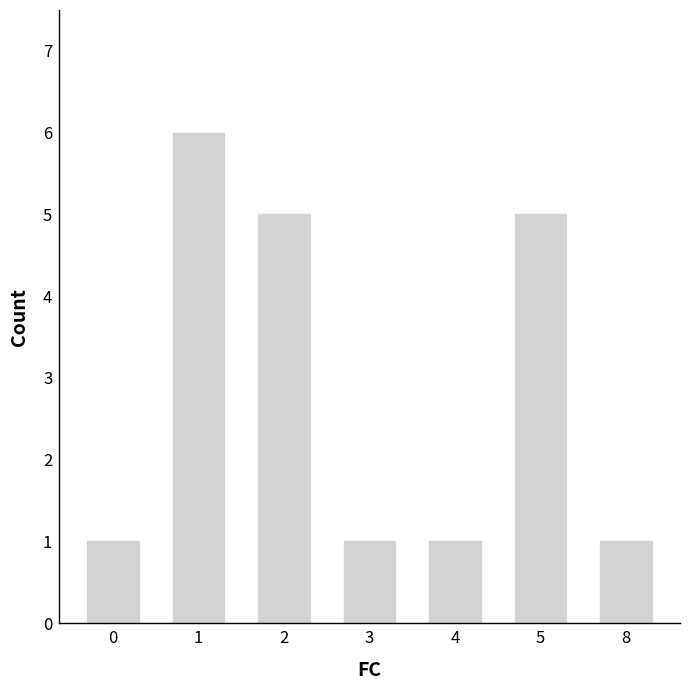

Which has a higher value, 4 or 5?

5